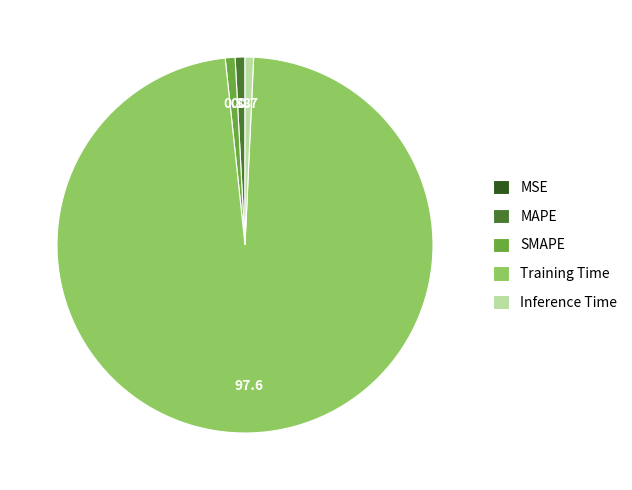

Combined, do Training Time and SMAPE account for over 50%?

Yes